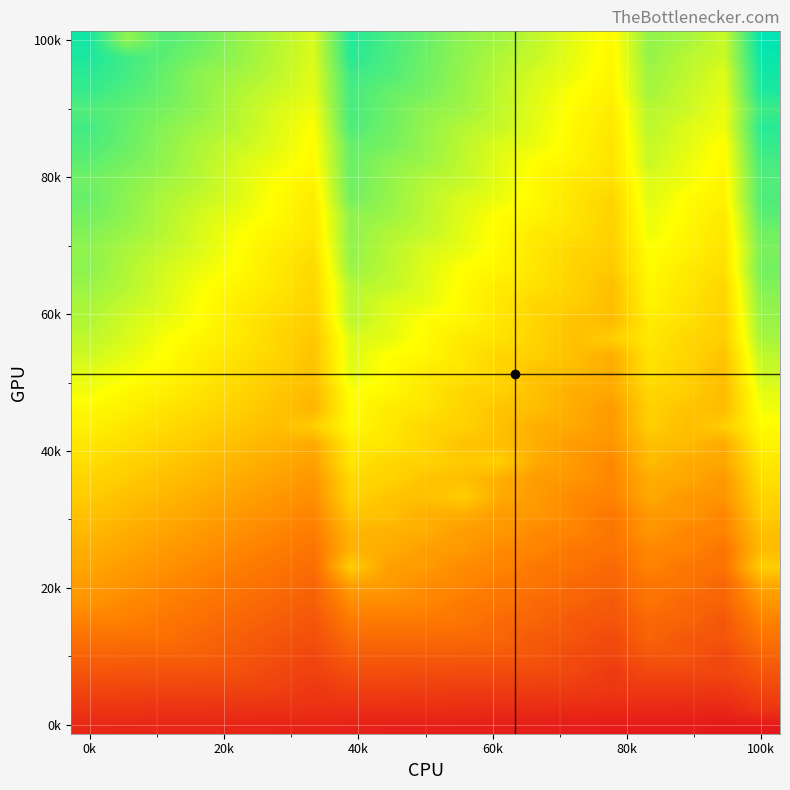

What is the greatest value displayed?

370